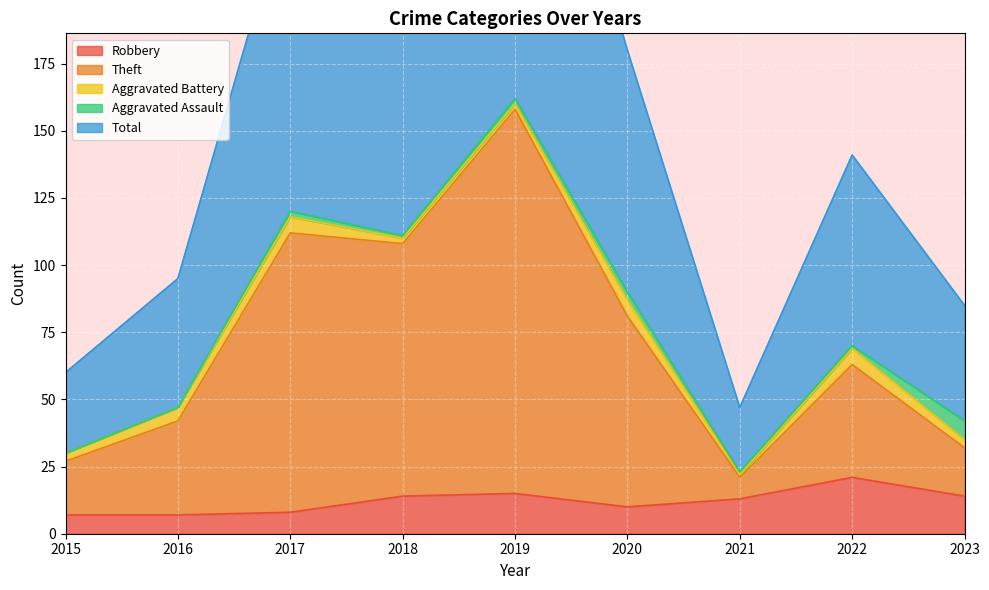

Is it true that Theft equals 27 at 2016?

False